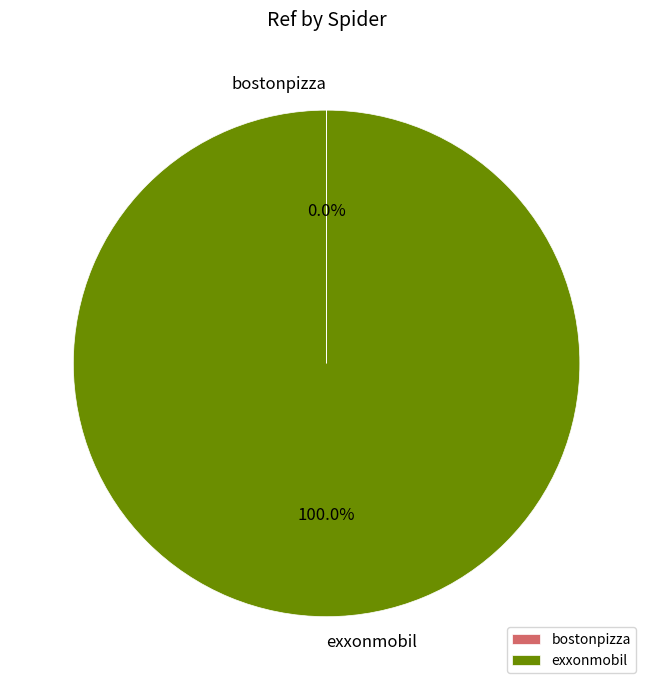

What is the largest slice in the pie chart?

exxonmobil